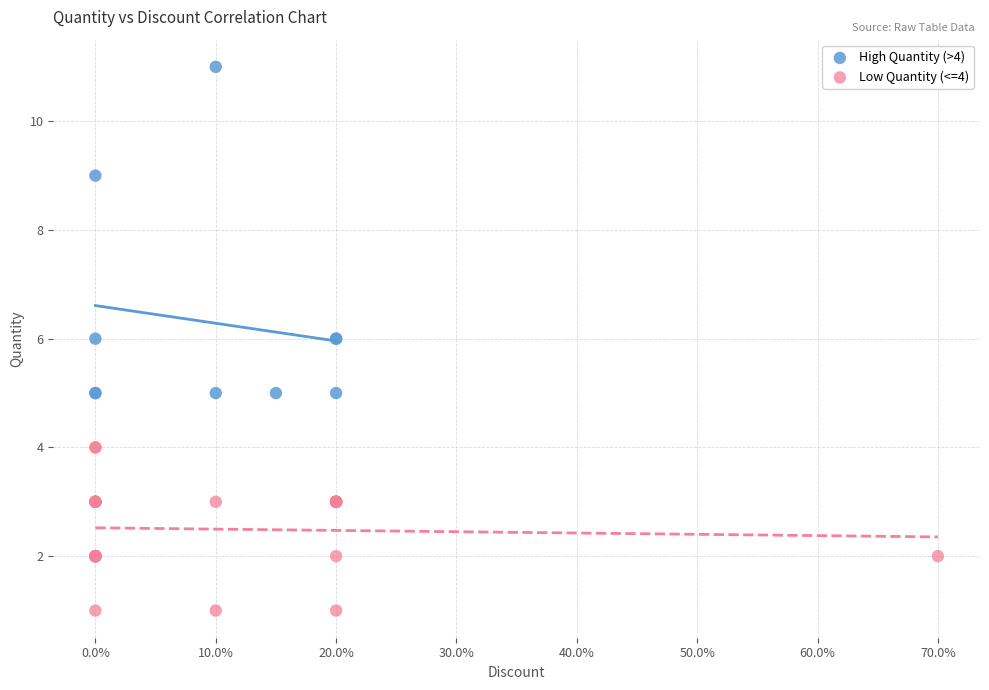

Which series reaches the minimum Y coordinate?

Low Quantity (<=4)